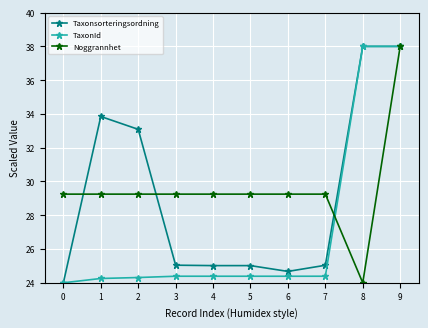

What is the total value across all series at 6?

78.3